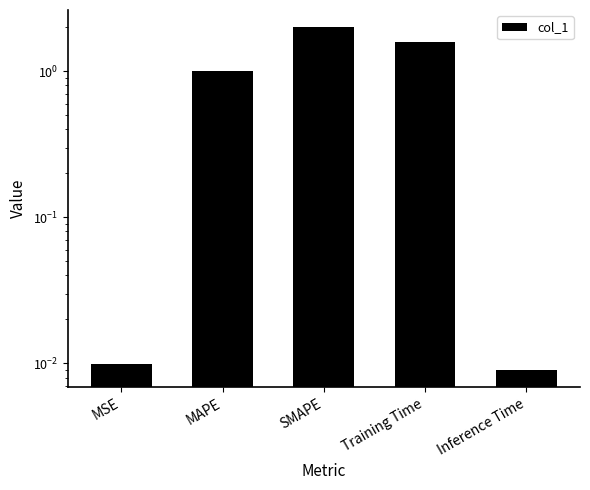

Is it true that the value at MAPE is 1.6?

False